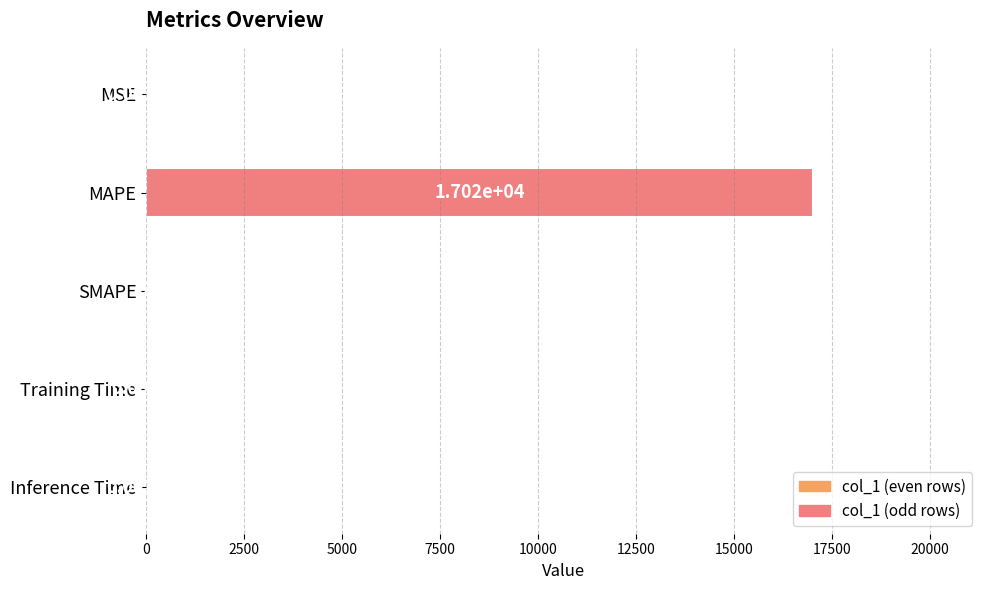

What is the sum of all values?

17018.9